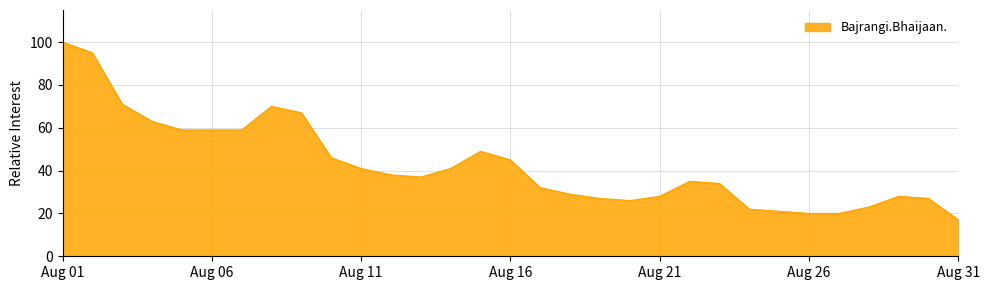

What is the minimum value shown in the chart?

17